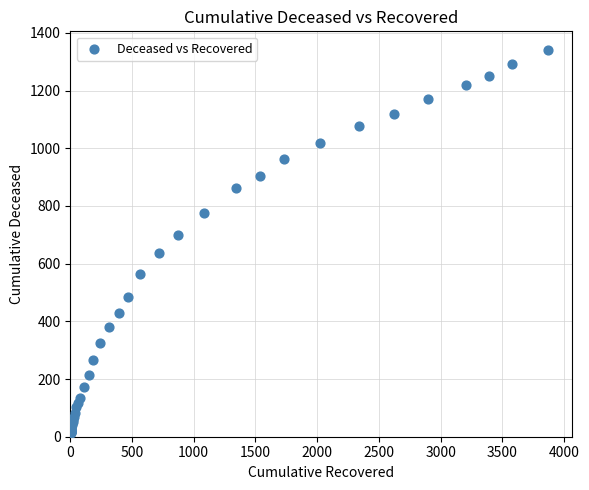

What Y value in the scatter plot is closest to 676?

700